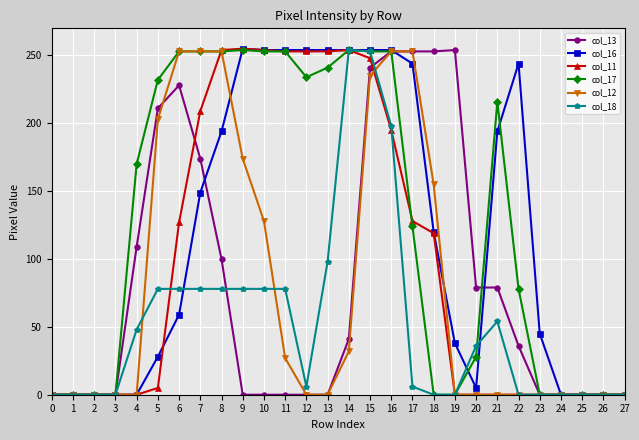

At how many categories does at least one series exceed 16?

20